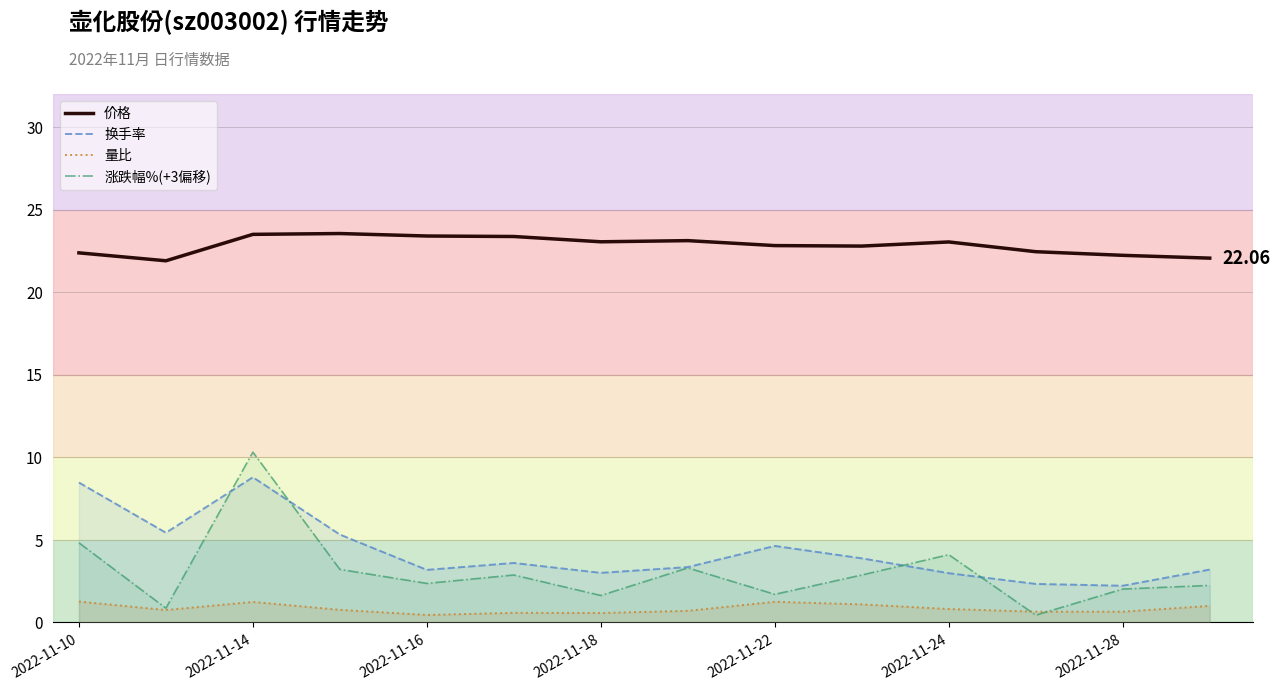

At how many categories does at least one series exceed 6?

14